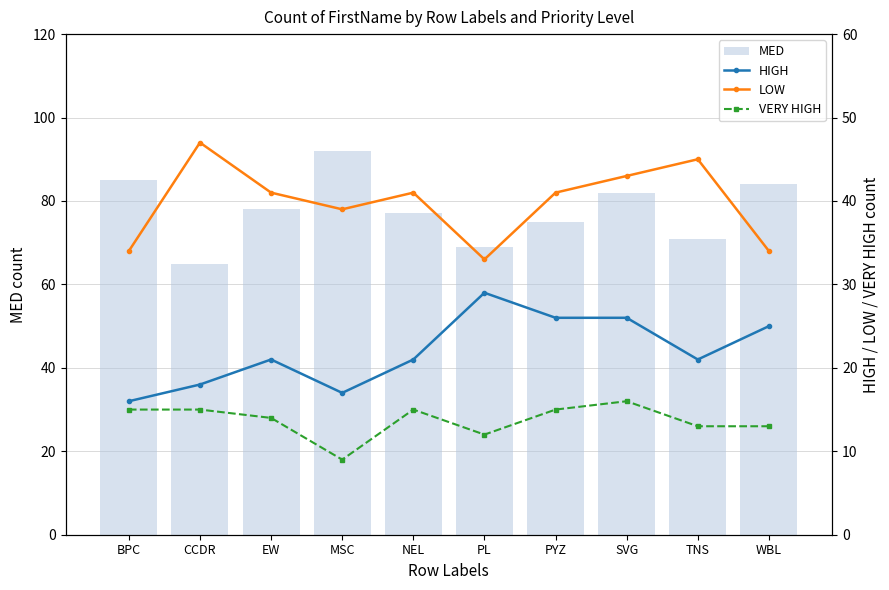

Where does the HIGH series first go above 21?

PL